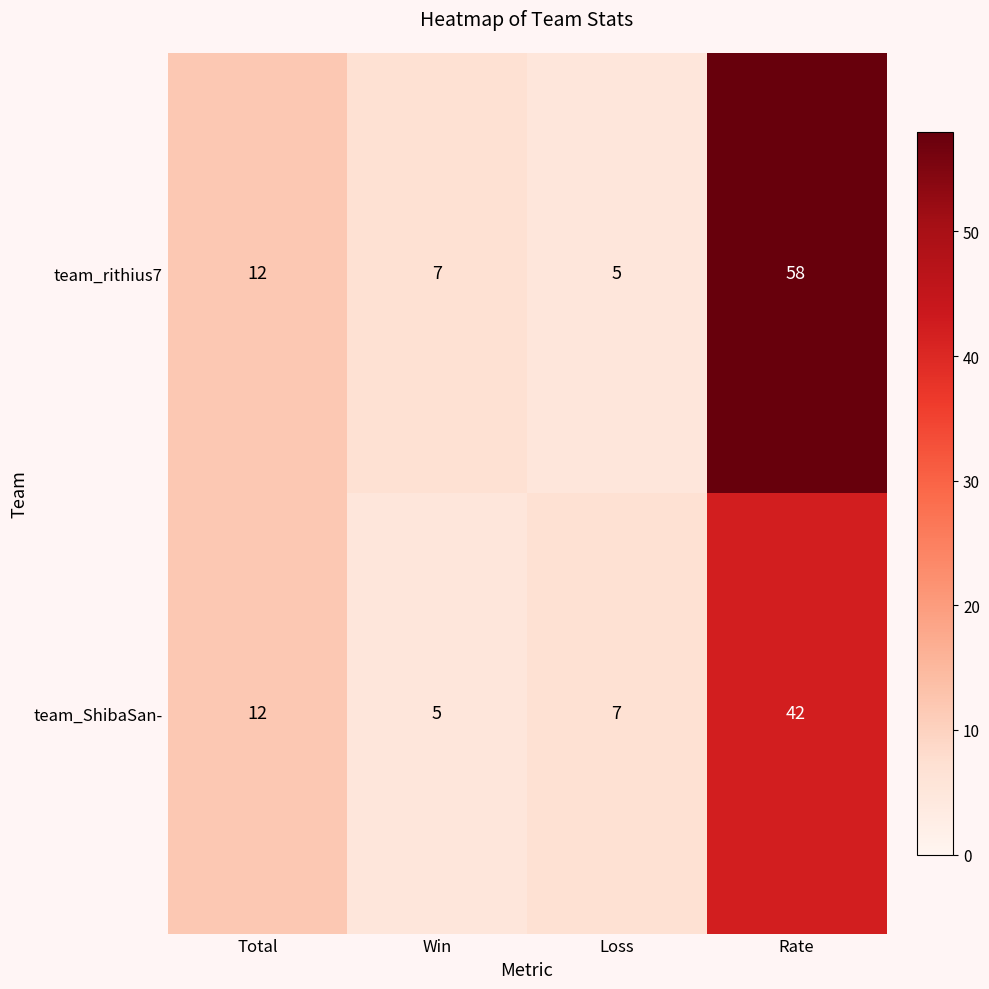

Where is team_ShibaSan- nearest to the value 23?

Total